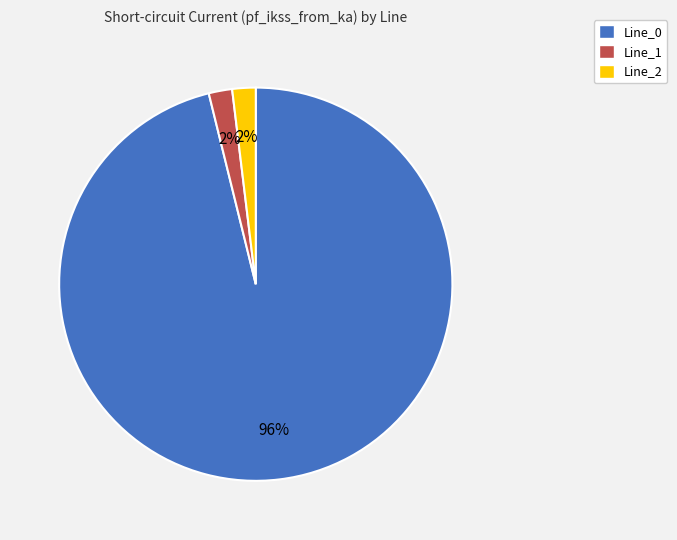

Approximately how many times larger is the value at Line_1 compared to Line_2?

1.0